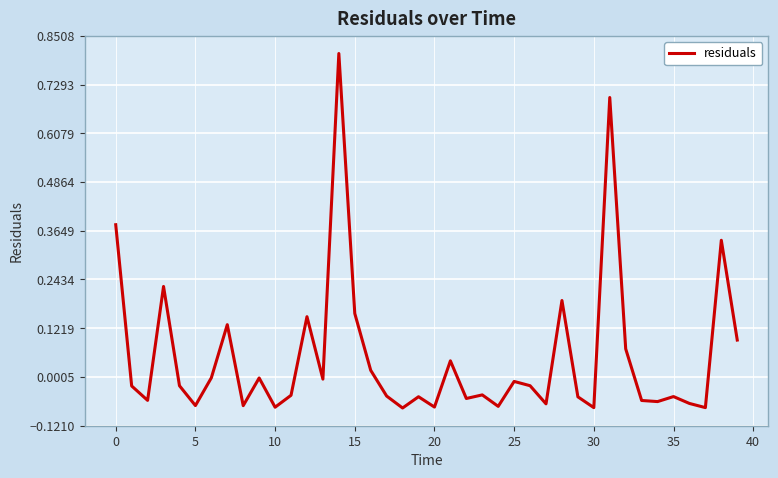

Does the chart display data point markers on the line(s)?

No